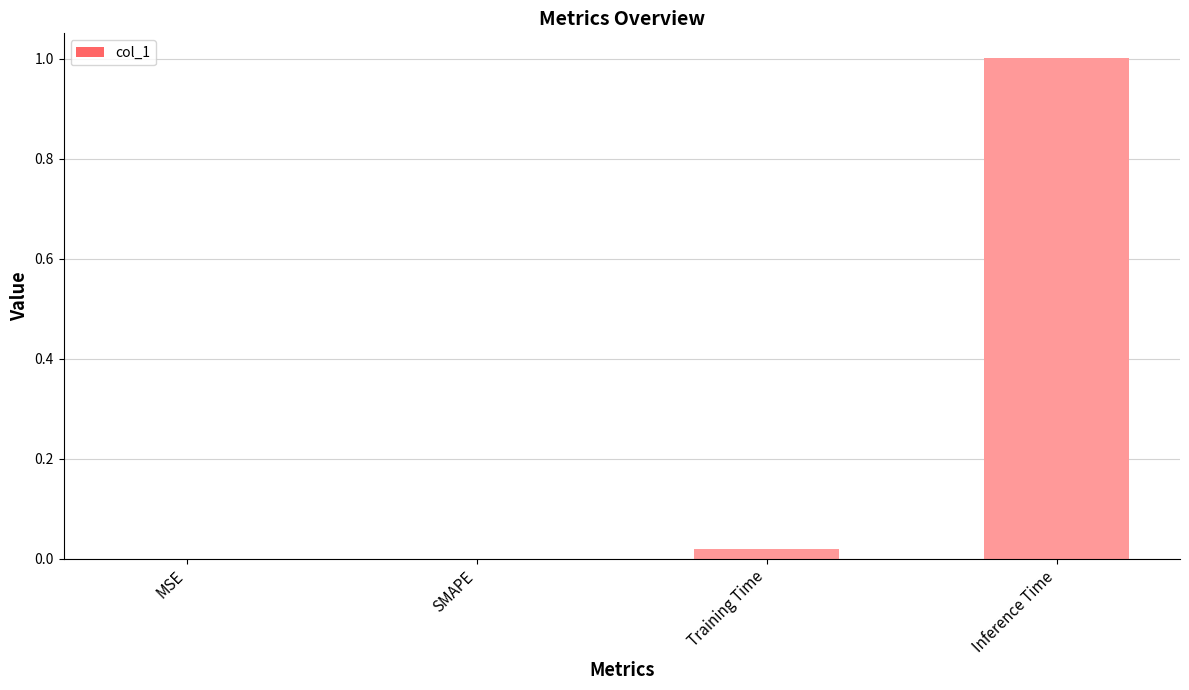

How many data points does each series have?

4